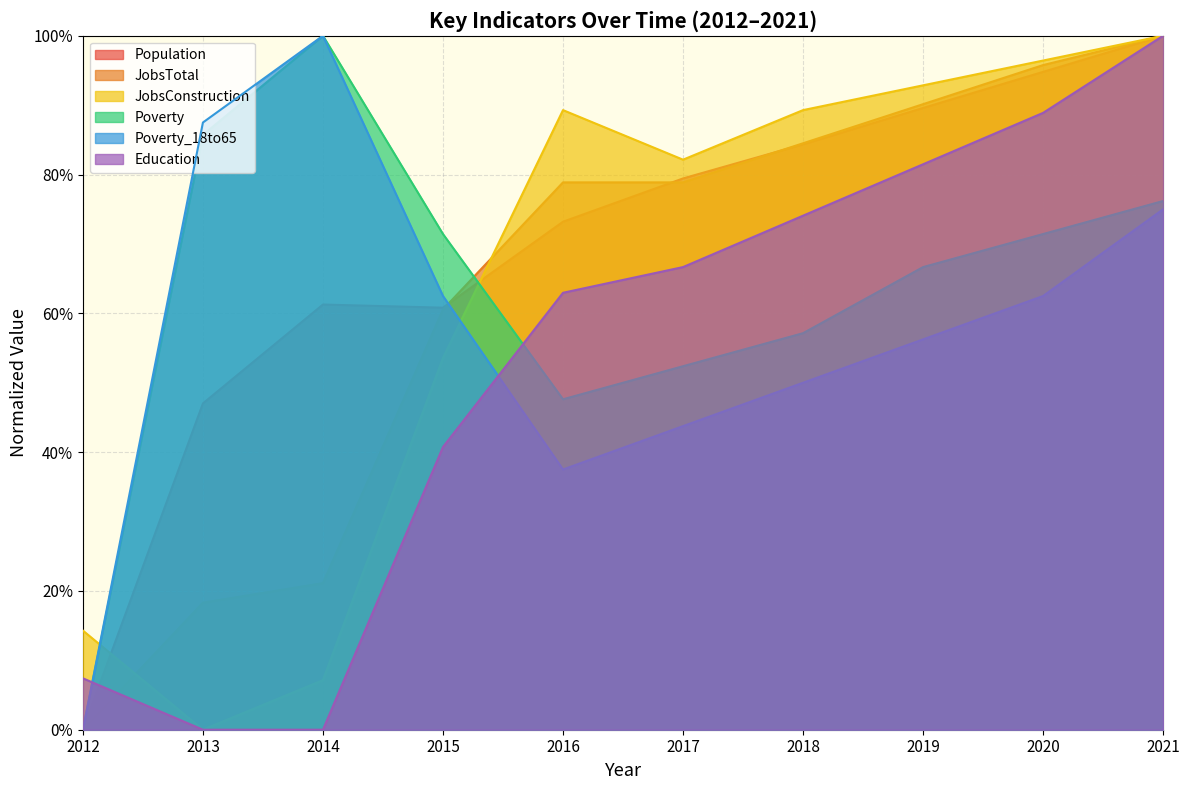

What is the difference between the Education values at 2016 and 2018?

0.1